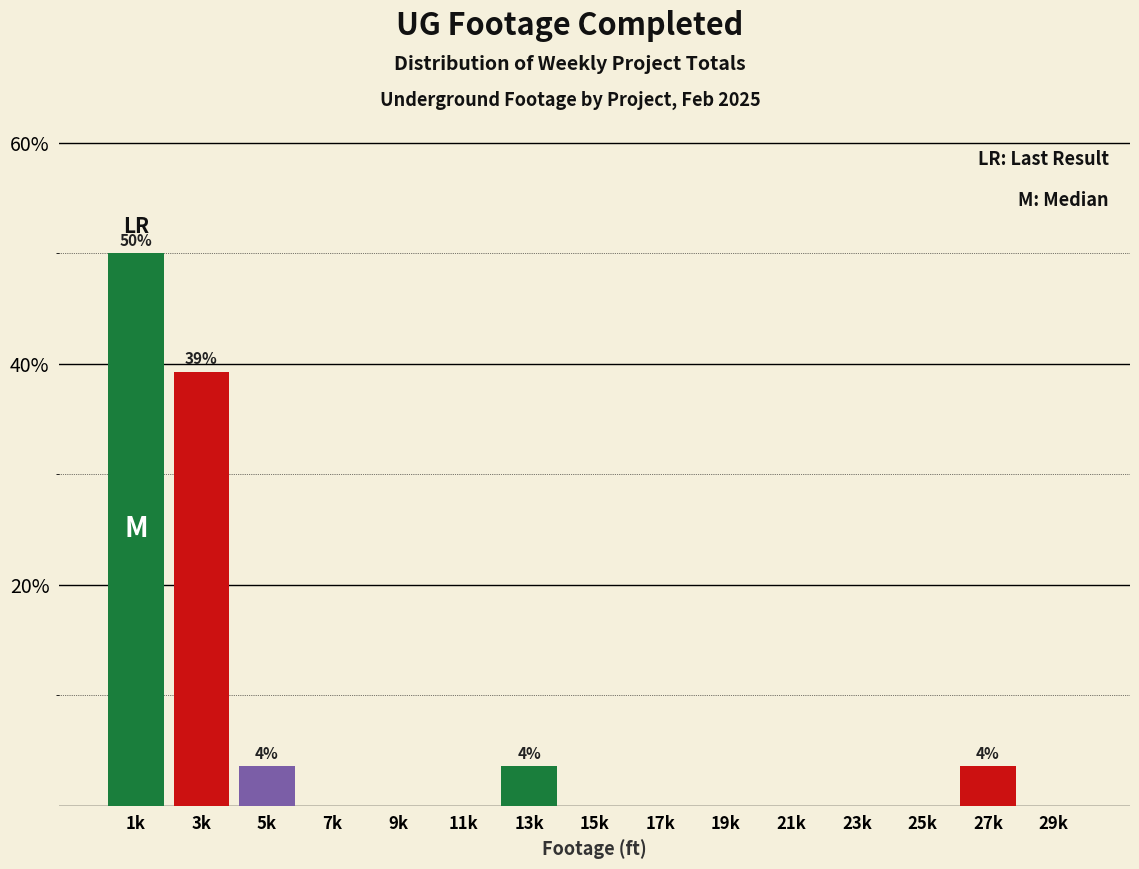

Reading right to left, list all the values displayed in this chart.

29k=0.0	27k=3.6	25k=0.0	23k=0.0	21k=0.0	19k=0.0	17k=0.0	15k=0.0	13k=3.6	11k=0.0	9k=0.0	7k=0.0	5k=3.6	3k=39.3	1k=50.0